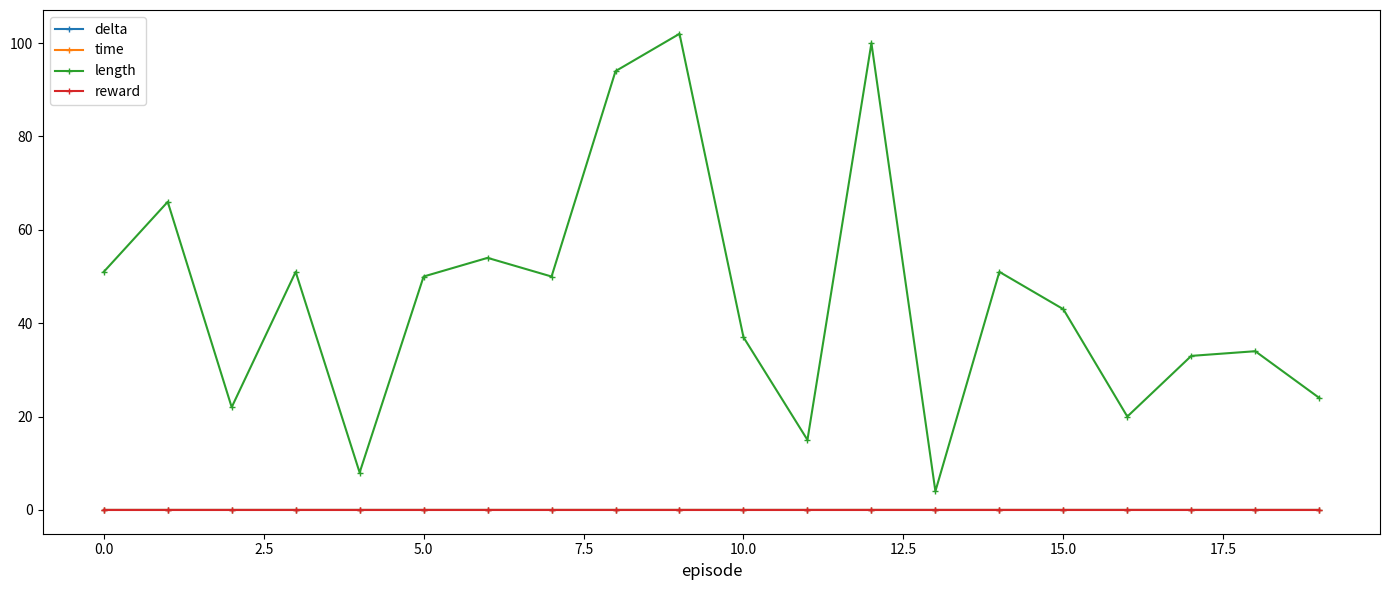

Which series has the largest total across all categories?

length